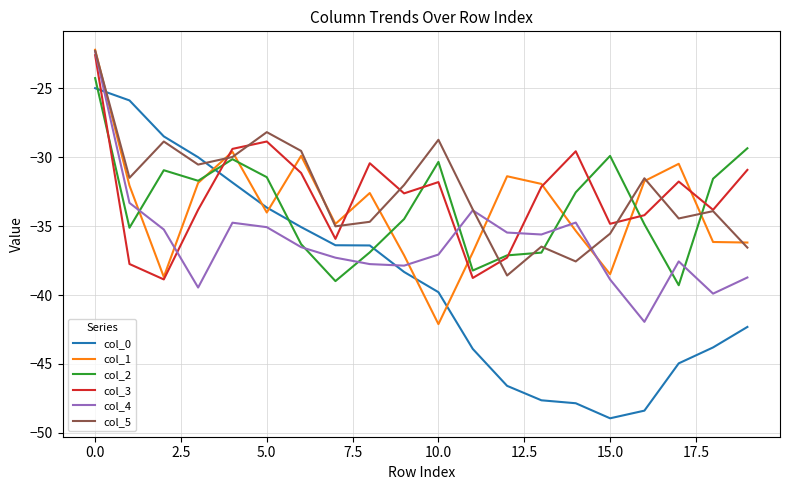

What is the greatest value displayed?

-22.2